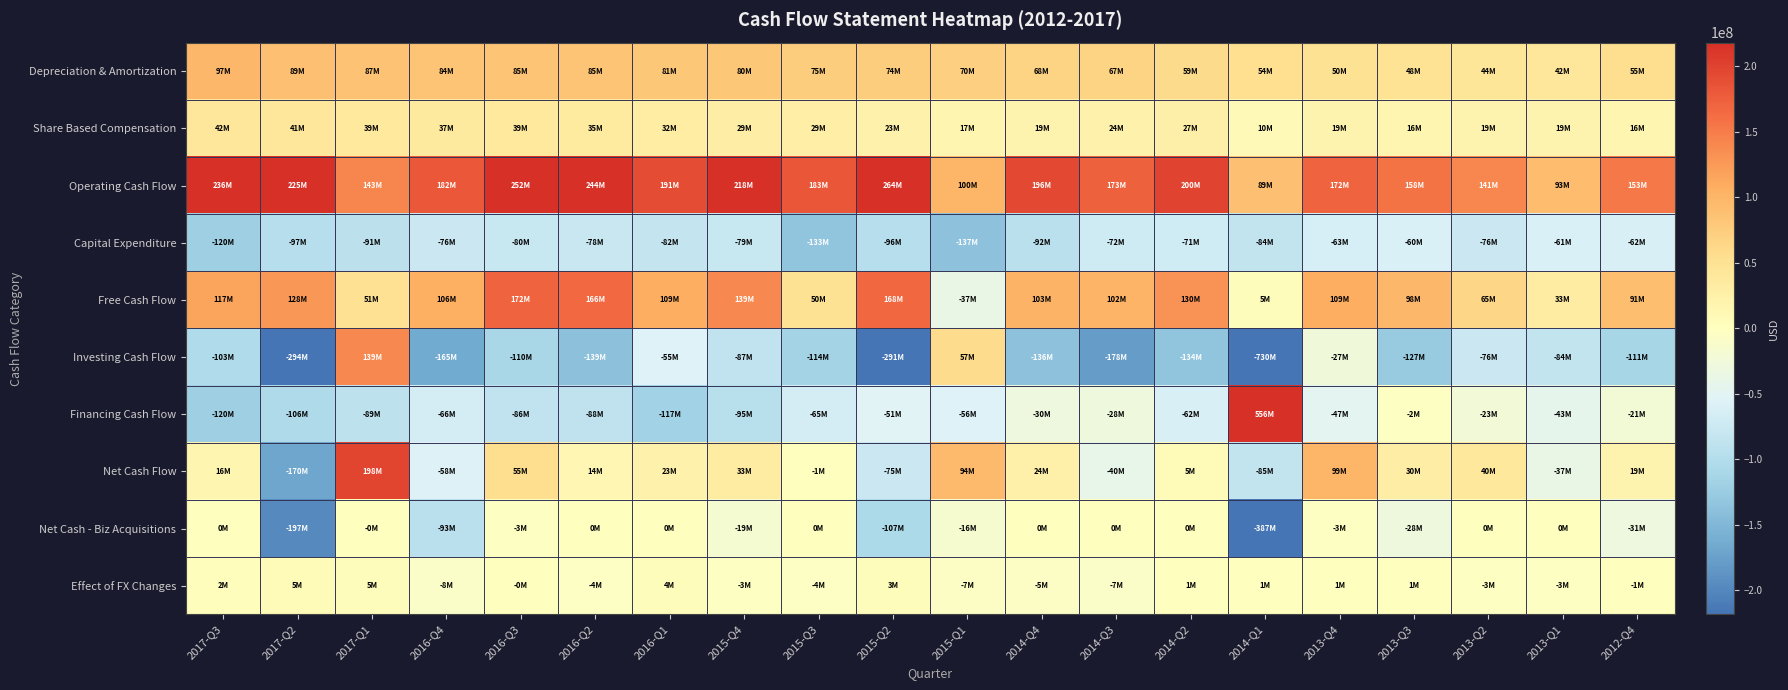

Reading left to right, transcribe all the data shown in this chart.

Depreciation & Amortization: 2017-Q3=97178000	2017-Q2=89206000	2017-Q1=86533000	2016-Q4=84008000	2016-Q3=84511000	2016-Q2=85114000	2016-Q1=80669000	2015-Q4=80329000	2015-Q3=74785000	2015-Q2=73989000	2015-Q1=70460000	2014-Q4=67763000	2014-Q3=67415000	2014-Q2=58712000	2014-Q1=53516000	2013-Q4=49976000	2013-Q3=47954000	2013-Q2=44126000	2013-Q1=42375000	2012-Q4=54960000
Share Based Compensation: 2017-Q3=41848000	2017-Q2=41269000	2017-Q1=38986000	2016-Q4=36768000	2016-Q3=38652000	2016-Q2=34911000	2016-Q1=31741000	2015-Q4=29261000	2015-Q3=28932000	2015-Q2=22642000	2015-Q1=16541000	2014-Q4=18916000	2014-Q3=23711000	2014-Q2=27195000	2014-Q1=9936000	2013-Q4=19024000	2013-Q3=15949000	2013-Q2=19298000	2013-Q1=18812000	2012-Q4=15979000
Operating Cash Flow: 2017-Q3=236291000	2017-Q2=224633000	2017-Q1=142618000	2016-Q4=181788000	2016-Q3=251848000	2016-Q2=244369000	2016-Q1=191373000	2015-Q4=217791000	2015-Q3=182608000	2015-Q2=264023000	2015-Q1=99729000	2014-Q4=195541000	2014-Q3=173282000	2014-Q2=200224000	2014-Q1=89023000	2013-Q4=171732000	2013-Q3=157888000	2013-Q2=141064000	2013-Q1=93224000	2012-Q4=152713000
Capital Expenditure: 2017-Q3=-119740000	2017-Q2=-97005000	2017-Q1=-91181000	2016-Q4=-75938000	2016-Q3=-79870000	2016-Q2=-78141000	2016-Q1=-82340000	2015-Q4=-78837000	2015-Q3=-133064000	2015-Q2=-96013000	2015-Q1=-137069000	2014-Q4=-92320000	2014-Q3=-71782000	2014-Q2=-70519000	2014-Q1=-84006000	2013-Q4=-63096000	2013-Q3=-60054000	2013-Q2=-76354000	2013-Q1=-60569000	2012-Q4=-61940000
Free Cash Flow: 2017-Q3=116551000	2017-Q2=127628000	2017-Q1=51437000	2016-Q4=105850000	2016-Q3=171978000	2016-Q2=166228000	2016-Q1=109033000	2015-Q4=138954000	2015-Q3=49544000	2015-Q2=168010000	2015-Q1=-37340000	2014-Q4=103221000	2014-Q3=101500000	2014-Q2=129705000	2014-Q1=5017000	2013-Q4=108636000	2013-Q3=97834000	2013-Q2=64710000	2013-Q1=32655000	2012-Q4=90773000
Investing Cash Flow: 2017-Q3=-103002000	2017-Q2=-294150000	2017-Q1=139411000	2016-Q4=-164723000	2016-Q3=-110472000	2016-Q2=-138807000	2016-Q1=-55428000	2015-Q4=-86872000	2015-Q3=-114452000	2015-Q2=-291378000	2015-Q1=57138000	2014-Q4=-136413000	2014-Q3=-177895000	2014-Q2=-134040000	2014-Q1=-730458000	2013-Q4=-26537000	2013-Q3=-126684000	2013-Q2=-75648000	2013-Q1=-84239000	2012-Q4=-110883000
Financing Cash Flow: 2017-Q3=-119738000	2017-Q2=-105511000	2017-Q1=-88858000	2016-Q4=-66257000	2016-Q3=-86063000	2016-Q2=-88154000	2016-Q1=-116871000	2015-Q4=-95220000	2015-Q3=-65085000	2015-Q2=-51210000	2015-Q1=-56213000	2014-Q4=-29550000	2014-Q3=-27895000	2014-Q2=-62036000	2014-Q1=555508000	2013-Q4=-46846000	2013-Q3=-2373000	2013-Q2=-22914000	2013-Q1=-43110000	2012-Q4=-21163000
Net Cash Flow: 2017-Q3=15651000	2017-Q2=-169818000	2017-Q1=198150000	2016-Q4=-57634000	2016-Q3=55159000	2016-Q2=13732000	2016-Q1=23439000	2015-Q4=33002000	2015-Q3=-977000	2015-Q2=-75109000	2015-Q1=93907000	2014-Q4=24311000	2014-Q3=-39826000	2014-Q2=5439000	2014-Q1=-85165000	2013-Q4=98876000	2013-Q3=30150000	2013-Q2=39590000	2013-Q1=-36714000	2012-Q4=19339000
Net Cash - Biz Acquisitions: 2017-Q3=0	2017-Q2=-197191000	2017-Q1=-10000	2016-Q4=-92503000	2016-Q3=-2936000	2016-Q2=0	2016-Q1=0	2015-Q4=-18702000	2015-Q3=500000	2015-Q2=-106883000	2015-Q1=-16062000	2014-Q4=0	2014-Q3=0	2014-Q2=115000	2014-Q1=-386647000	2013-Q4=-3237000	2013-Q3=-27500000	2013-Q2=80000	2013-Q1=0	2012-Q4=-30650000
Effect of FX Changes: 2017-Q3=2100000	2017-Q2=5210000	2017-Q1=4979000	2016-Q4=-8442000	2016-Q3=-154000	2016-Q2=-3676000	2016-Q1=4365000	2015-Q4=-2697000	2015-Q3=-4048000	2015-Q2=3456000	2015-Q1=-6747000	2014-Q4=-5267000	2014-Q3=-7318000	2014-Q2=1291000	2014-Q1=762000	2013-Q4=527000	2013-Q3=1319000	2013-Q2=-2912000	2013-Q1=-2589000	2012-Q4=-1328000